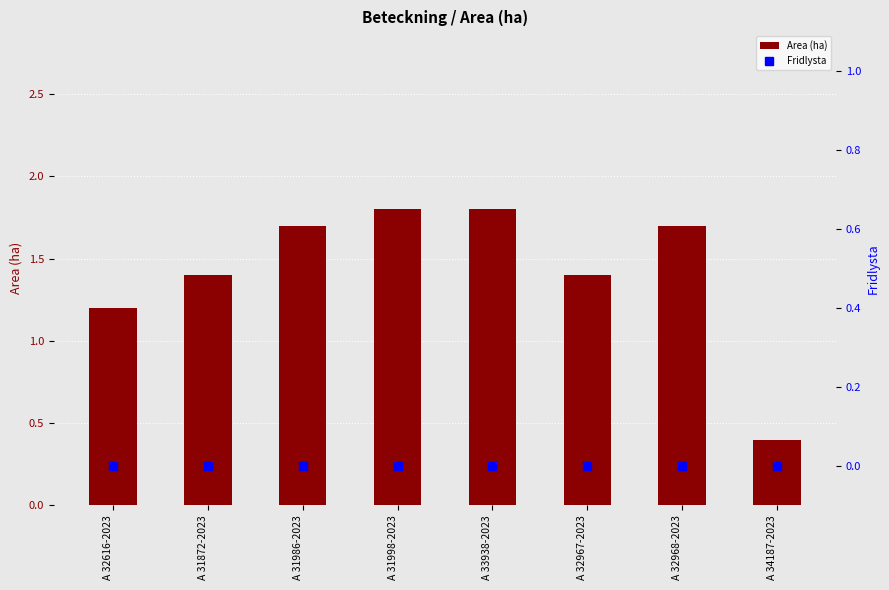

Rank the series by their maximum value, from lowest to highest.

Fridlysta, Area (ha)